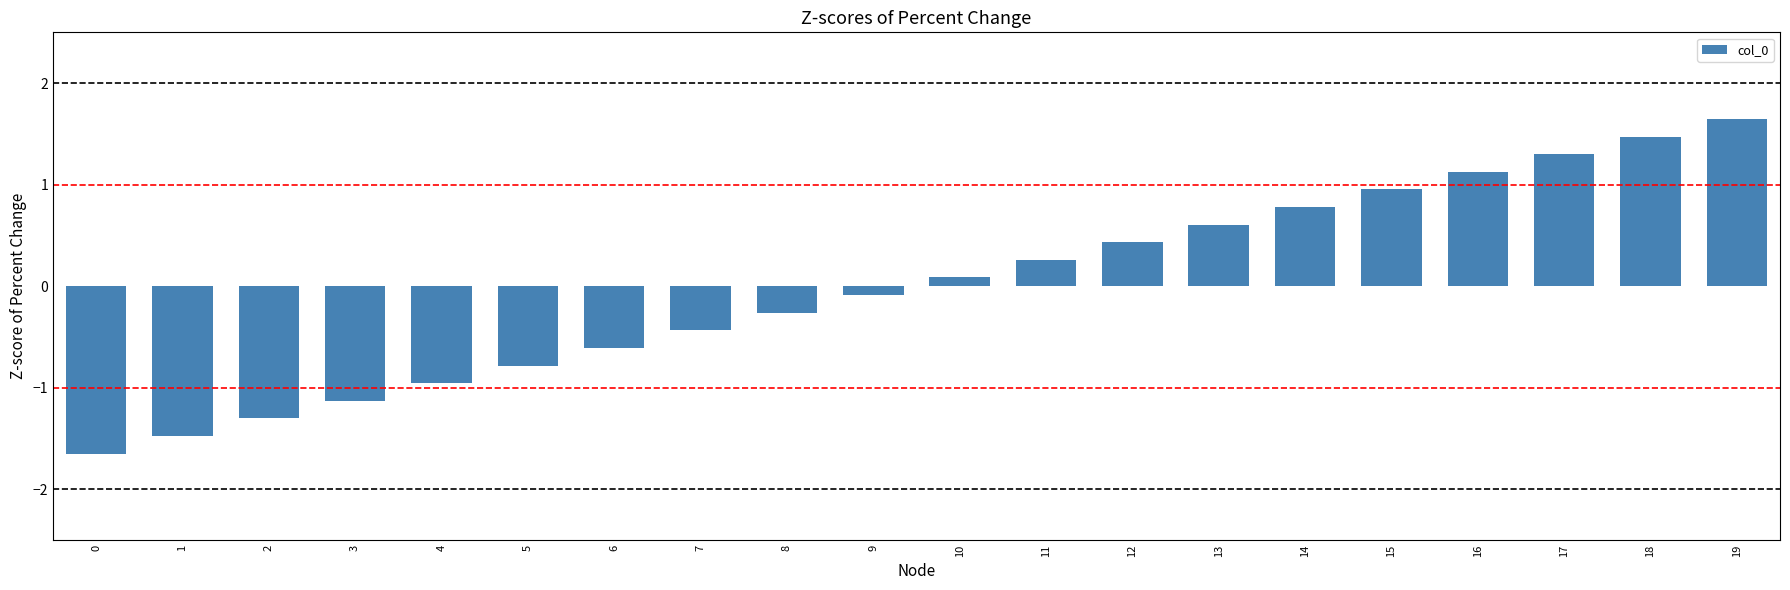

Which has a higher value, 19 or 4?

19